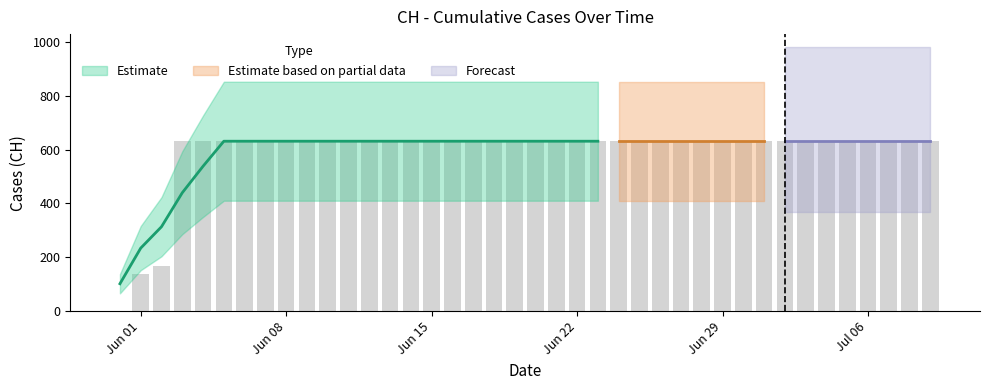

What is the change in value from 2020-06-02 to 2020-06-03?

+464